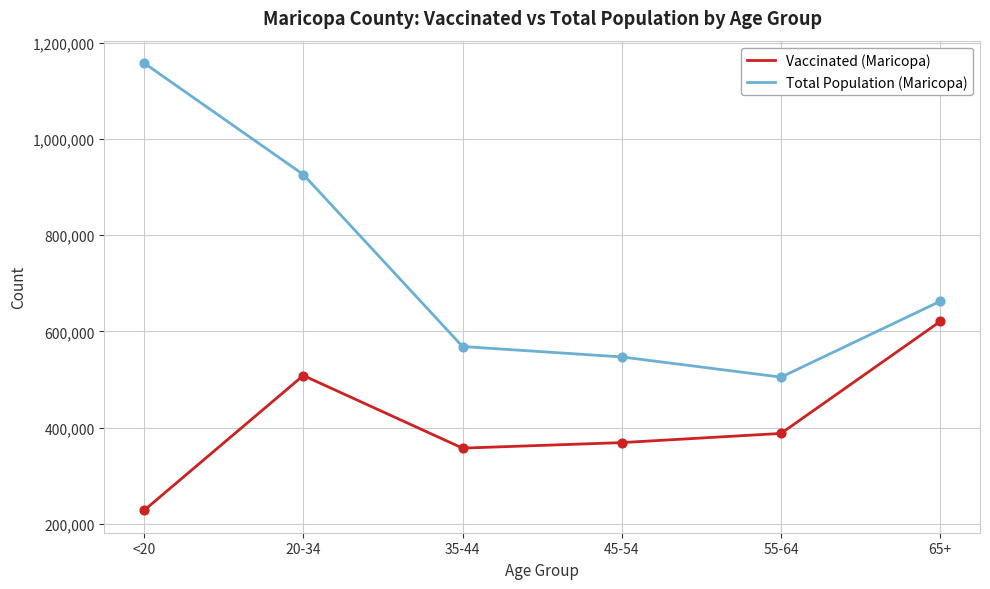

What are all the series names shown in the legend?

Vaccinated (Maricopa), Total Population (Maricopa)